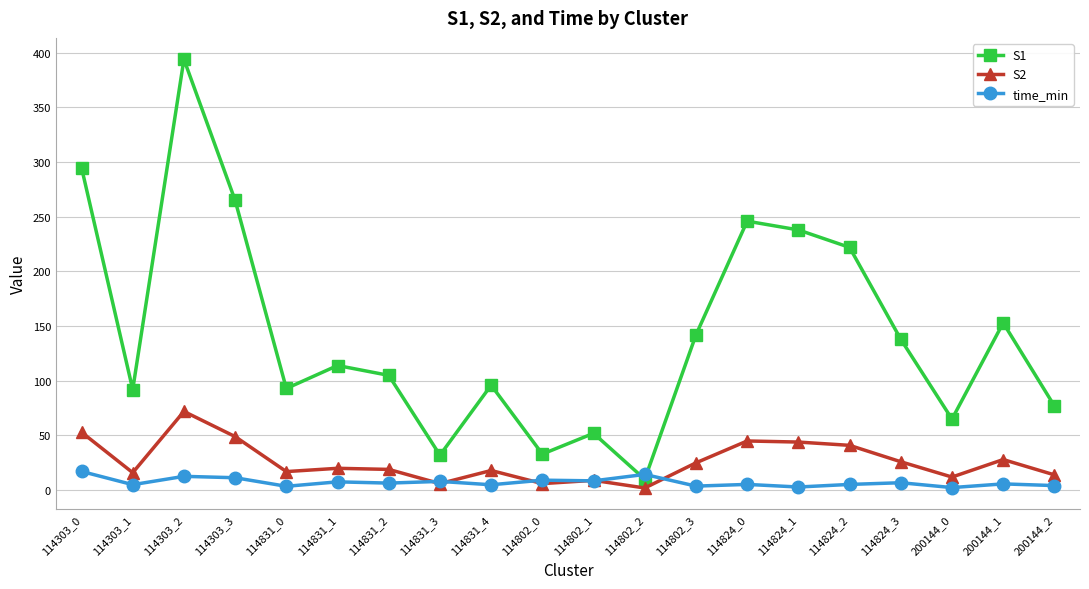

Is it true that S2 equals 2.0 at 114802_2?

True